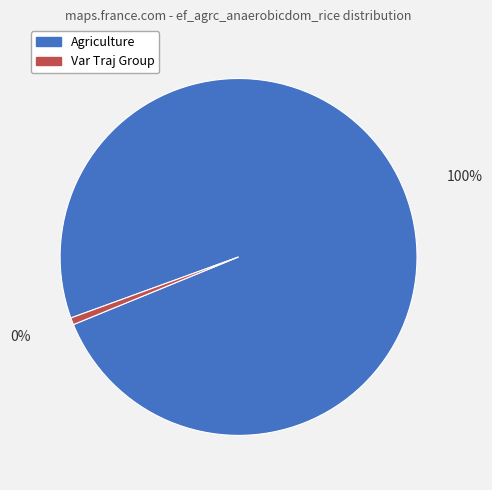

Count the number of slices in the pie.

2